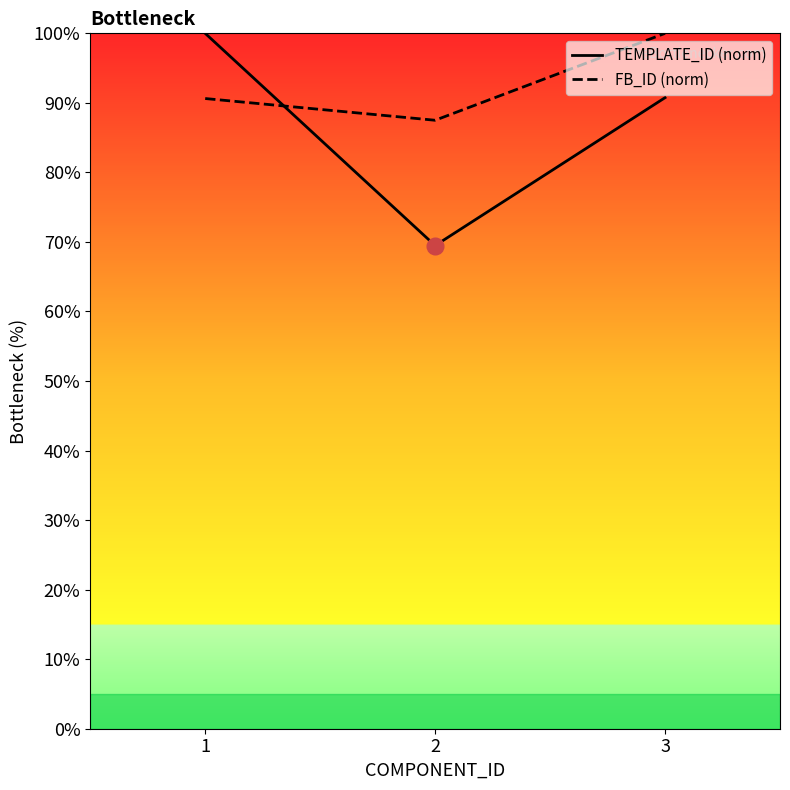

Is it true that TEMPLATE_ID (norm) equals 31.1 at 2?

False